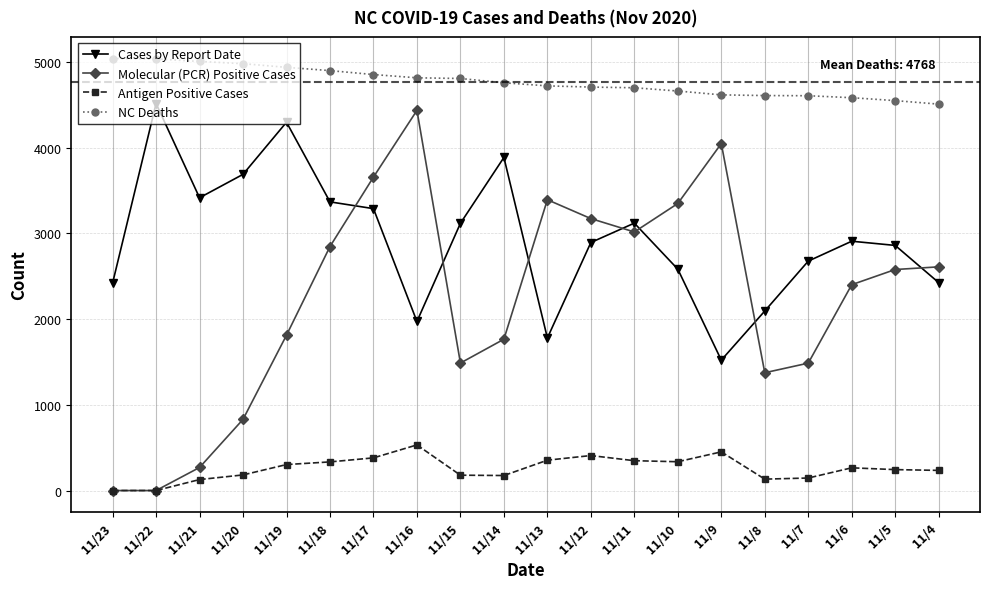

How many series are shown in this chart?

4